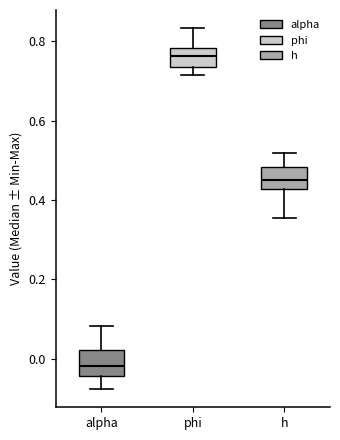

Where is the upper edge of the box for phi on the y-axis? The values are not printed on the chart, so give them approximately, as read against the axis.

0.78